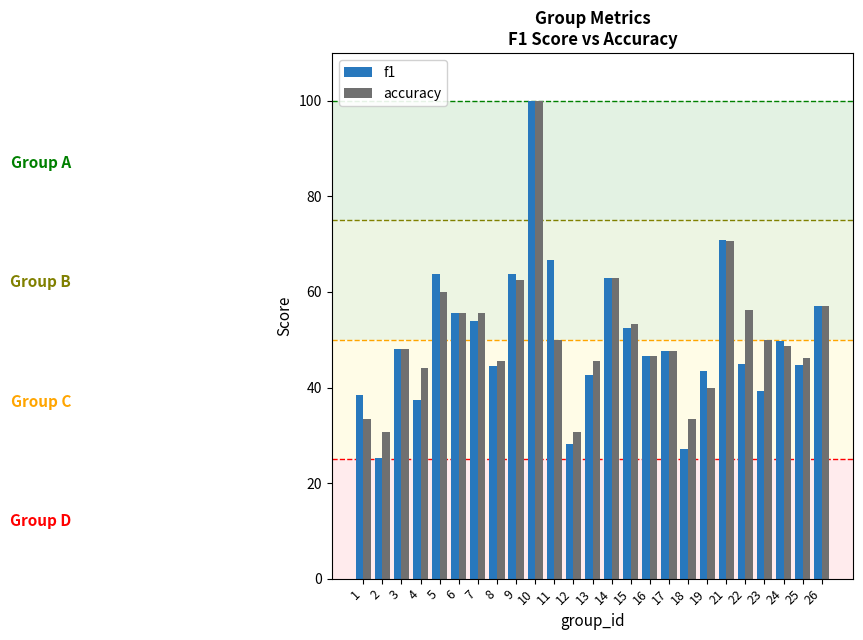

How many groups of bars are there?

25